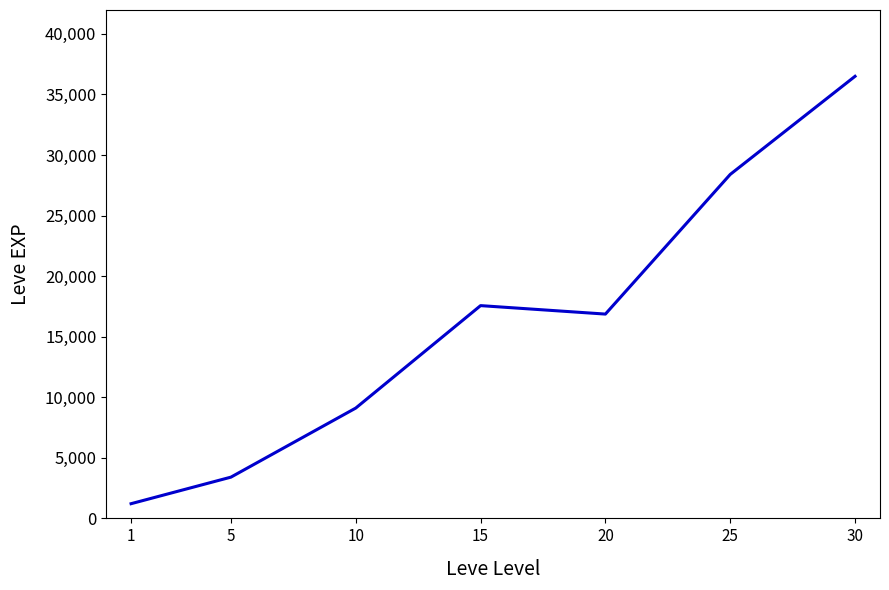

At which label does the data first exceed 16865?

15